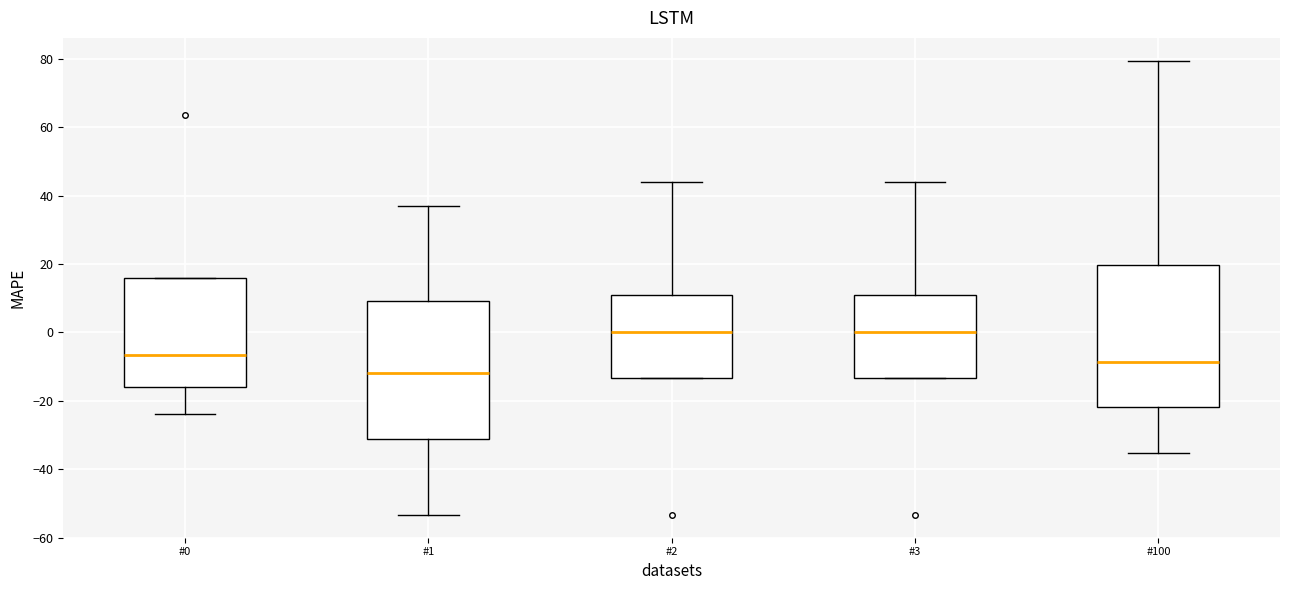

Reading left to right, read every box against the y-axis: the position of its median line, the range the box covers, and the ends of its whiskers. The values are not printed on the chart, so give them approximately, as read against the axis.

#0: median -6, box -16 to 16, whiskers -24 to 16
#1: median -12, box -32 to 10, whiskers -54 to 38
#2: median 0, box -14 to 10, whiskers -14 to 44
#3: median 0, box -14 to 10, whiskers -14 to 44
#100: median -8, box -22 to 20, whiskers -36 to 80